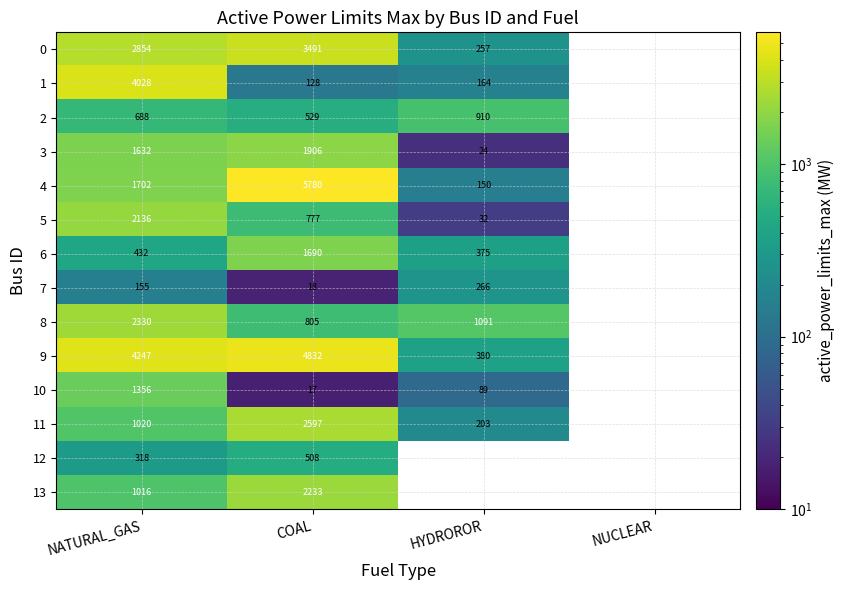

True or false: 13 has a value of 573.2 at NATURAL_GAS.

False